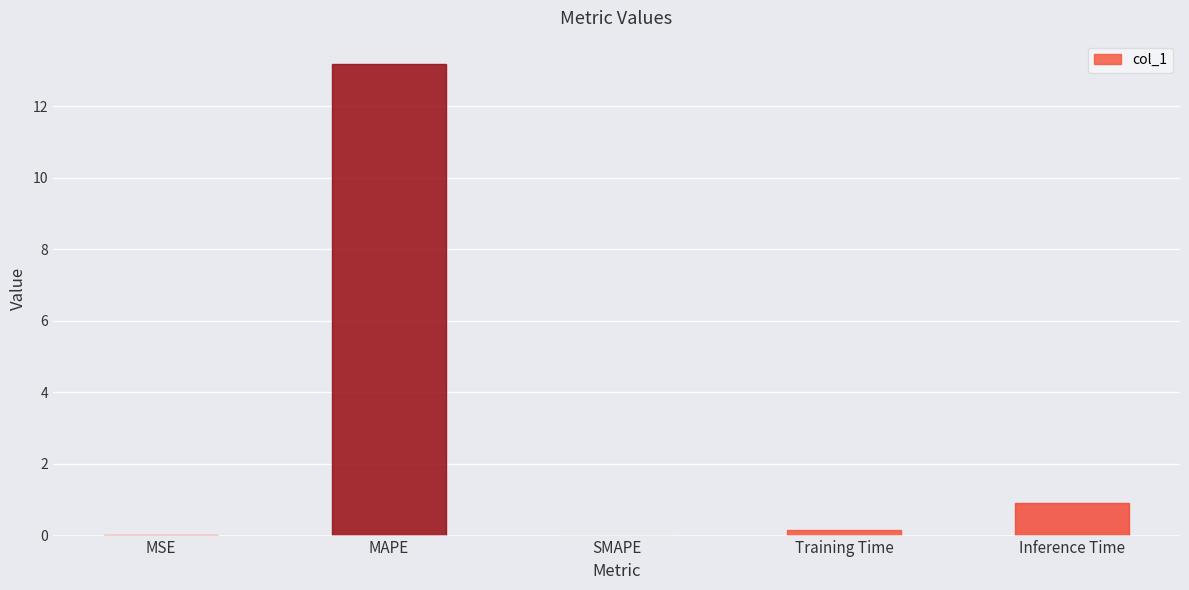

What is the sum of the values at Inference Time and MAPE?

14.1